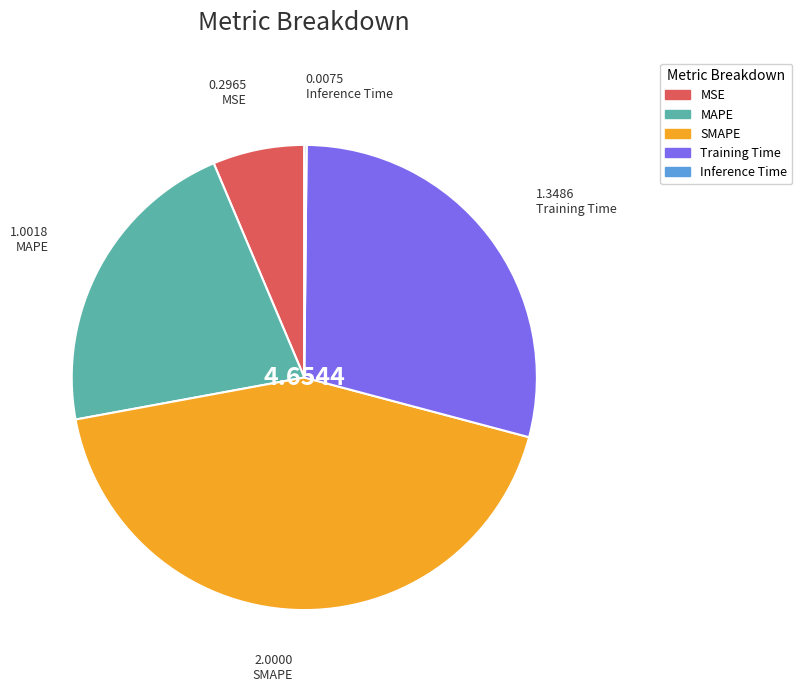

What is the largest slice in the pie chart?

SMAPE